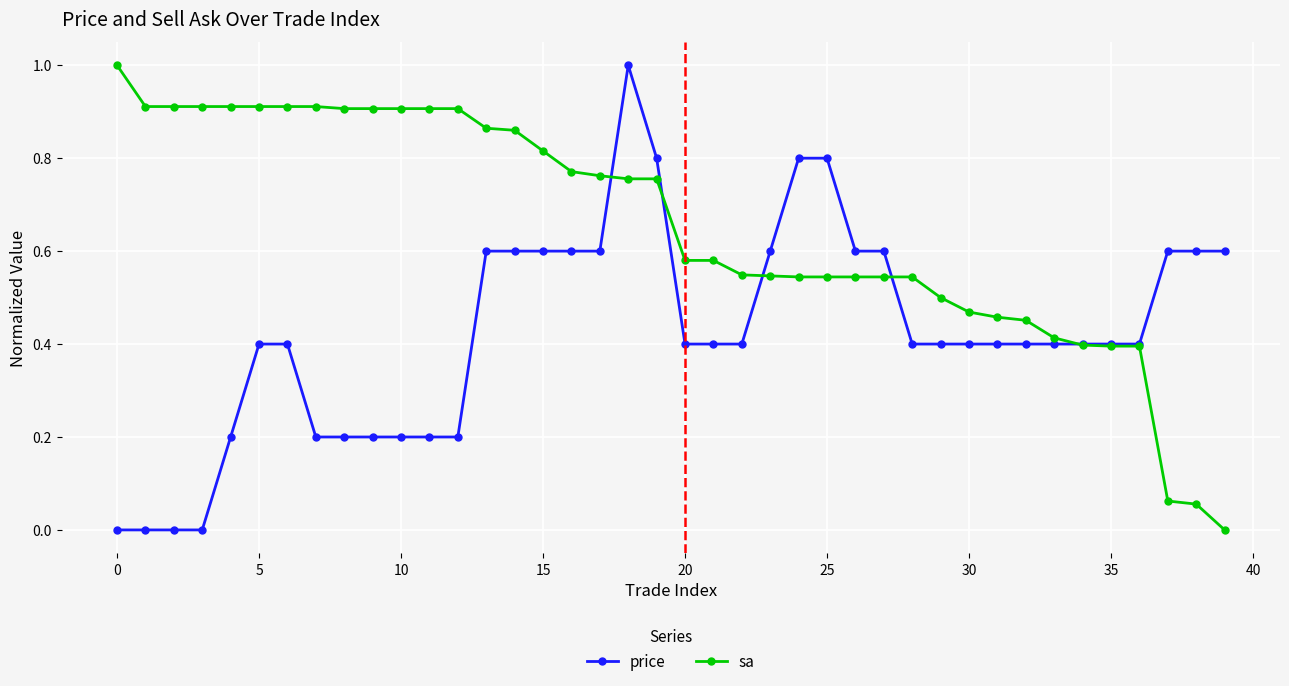

Which series has the largest total across all categories?

sa